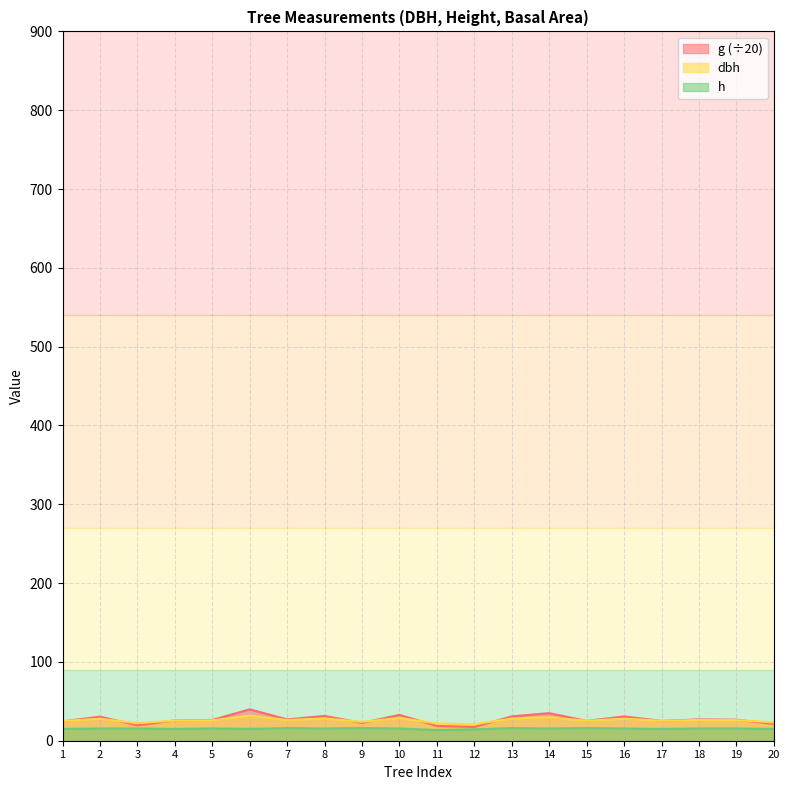

How many interior local peaks does the dbh series have?

7